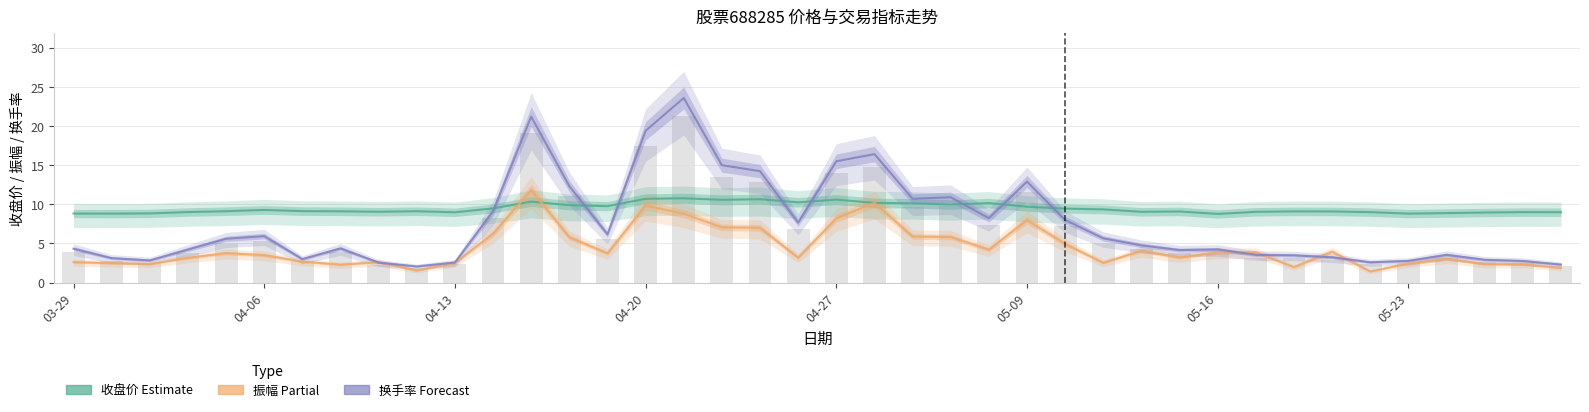

What position from the right is 26?

14